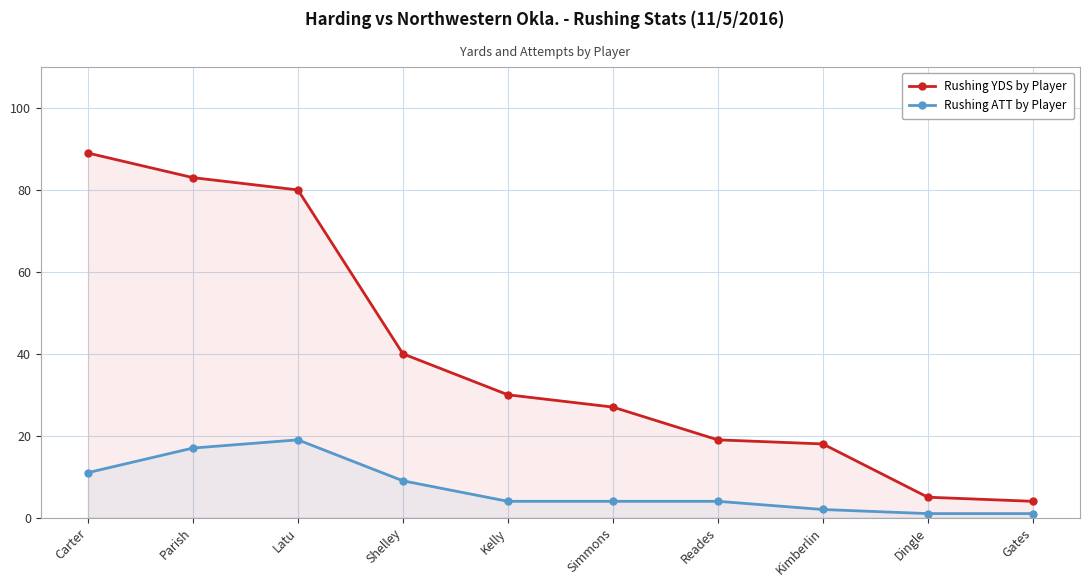

What is the label of the 10th point from the right?

Carter